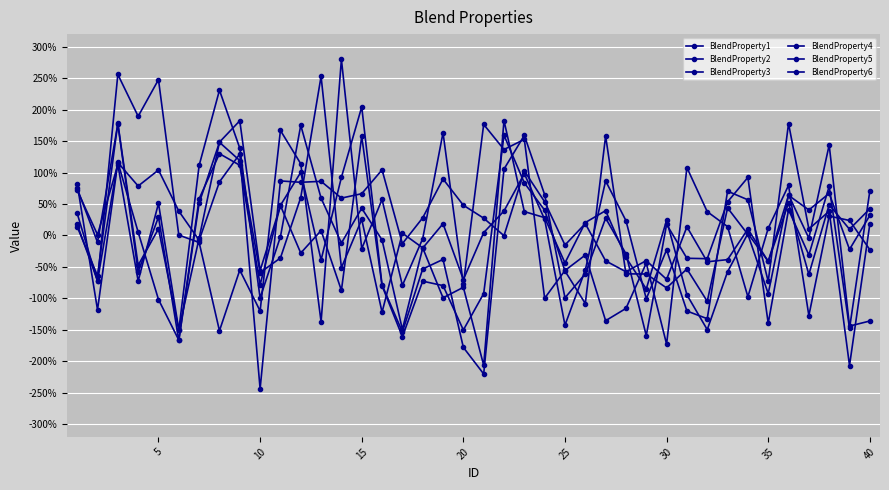

Is this an area chart (filled region under the line)?

No